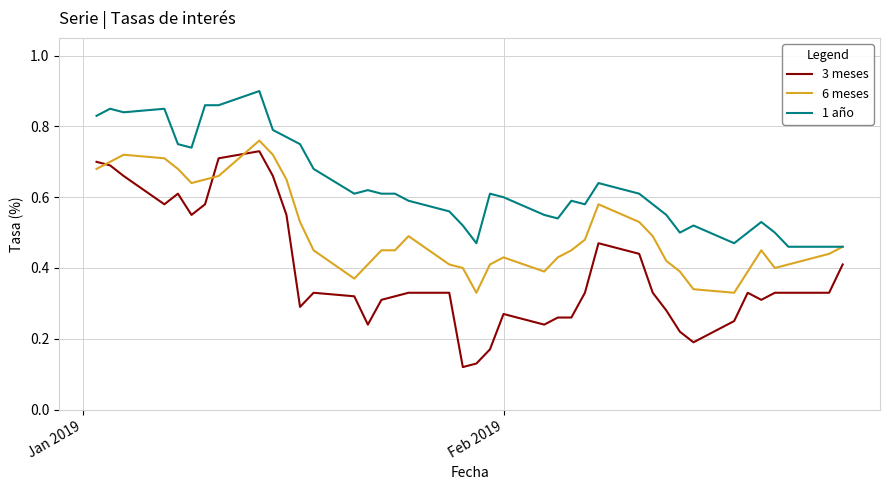

Which series has the largest range (max minus min)?

3 meses